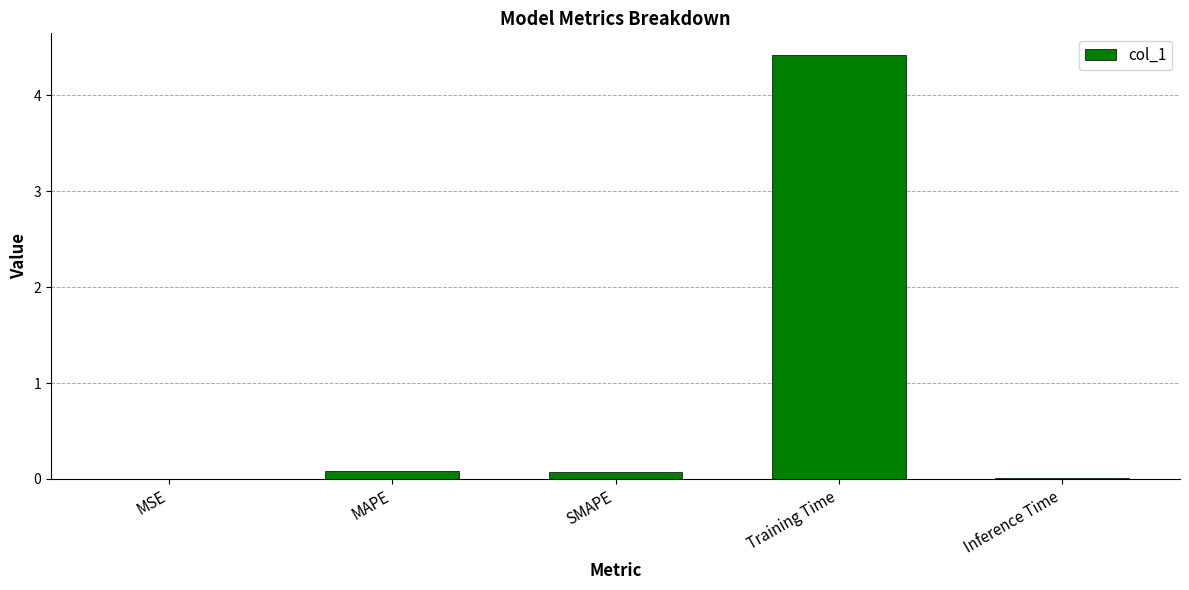

Which category has the highest value across all series?

Training Time